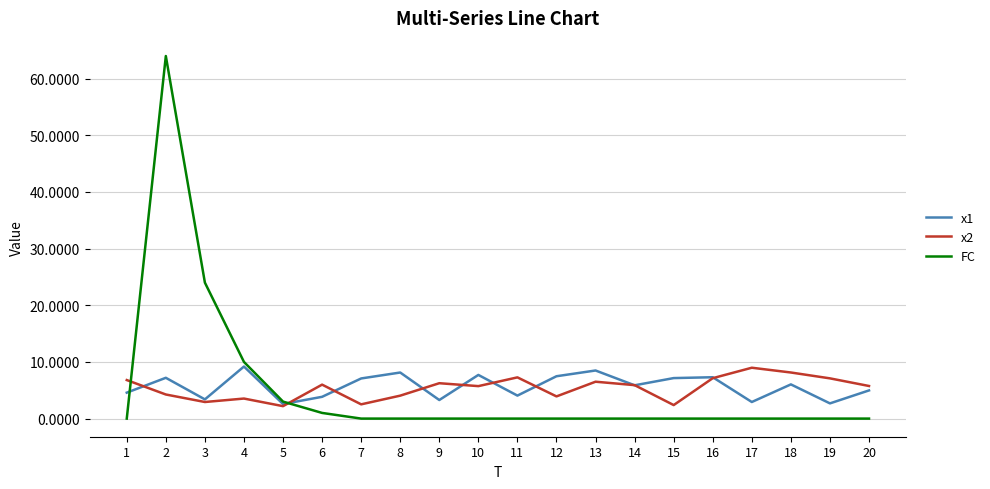

What is the maximum value shown in the chart?

64.0